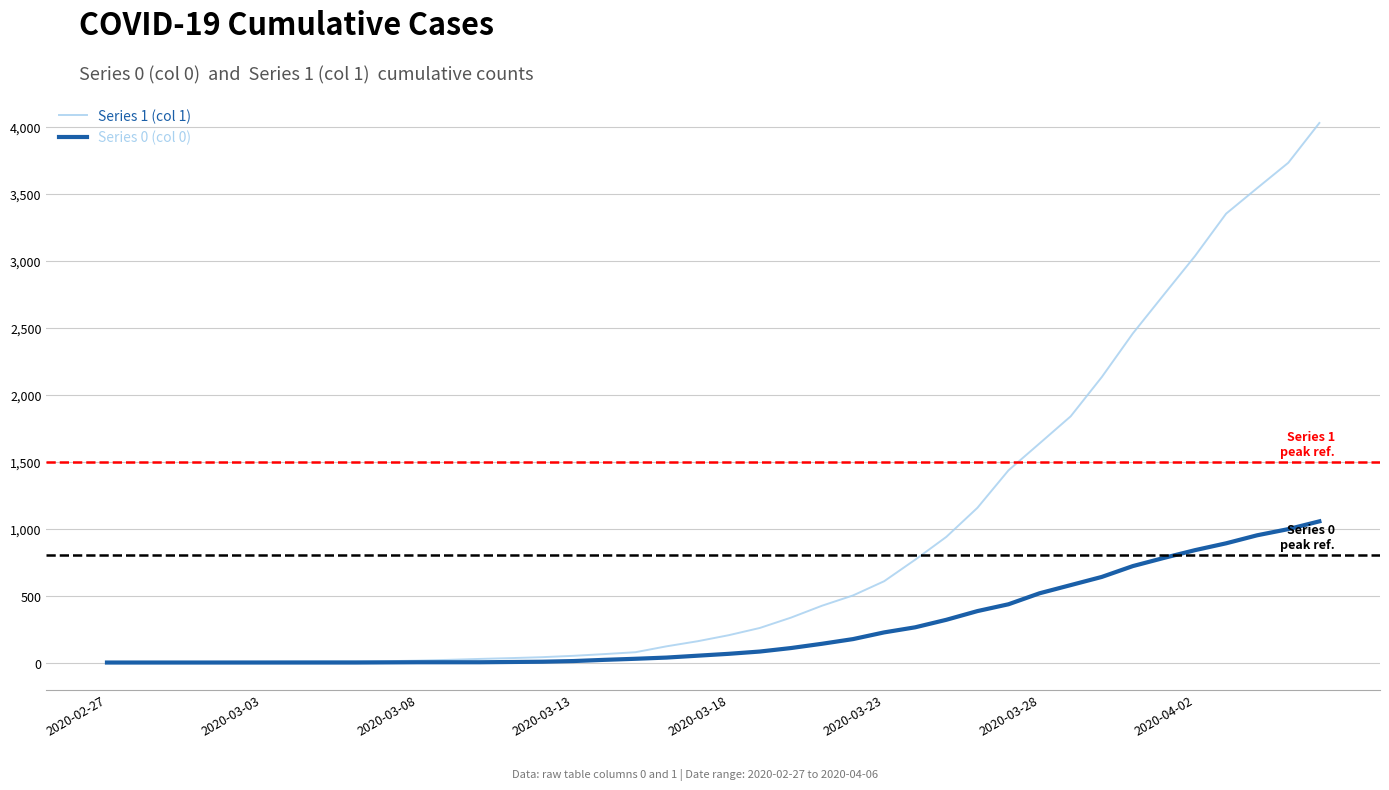

Rank the series by their average value, from highest to lowest.

Series 1 (col 1), Series 0 (col 0)